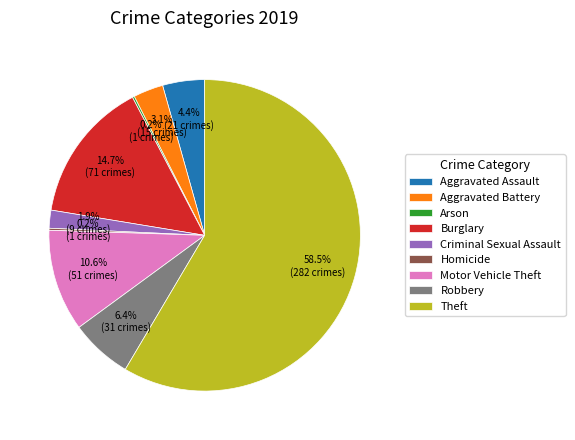

Is it true that Motor Vehicle Theft is 22% of the pie?

False